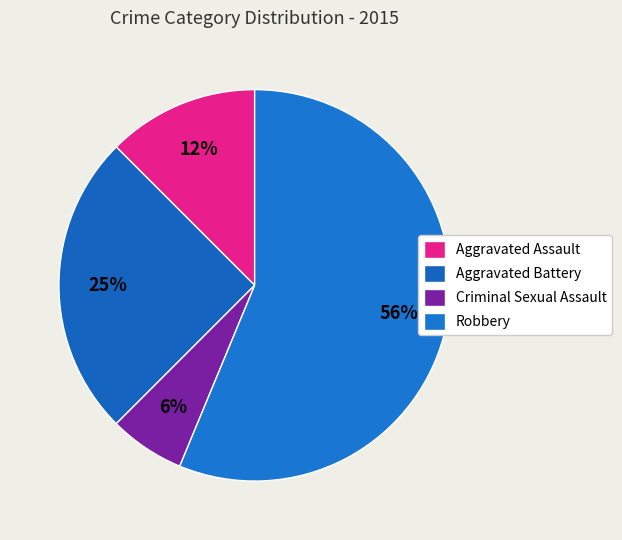

To the nearest percent, what is the average slice percentage?

25%